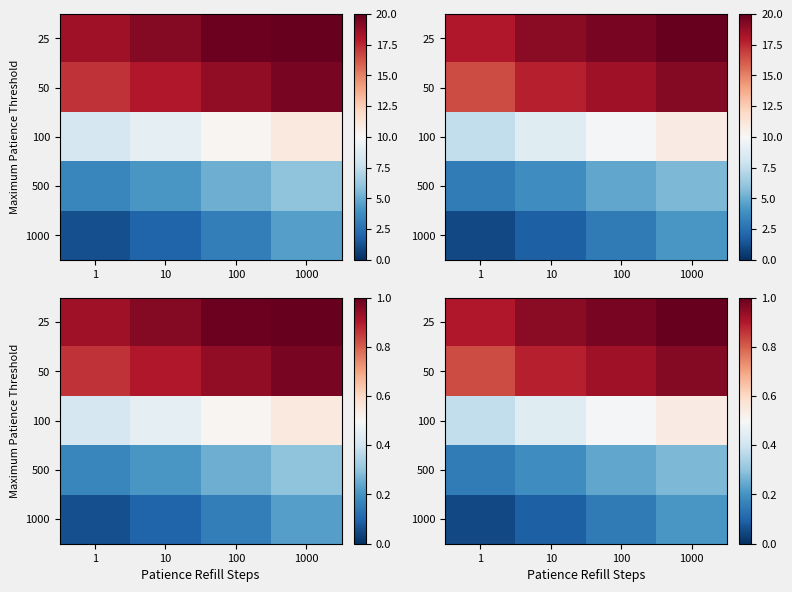

What is the total value across all series at 1?

2.3